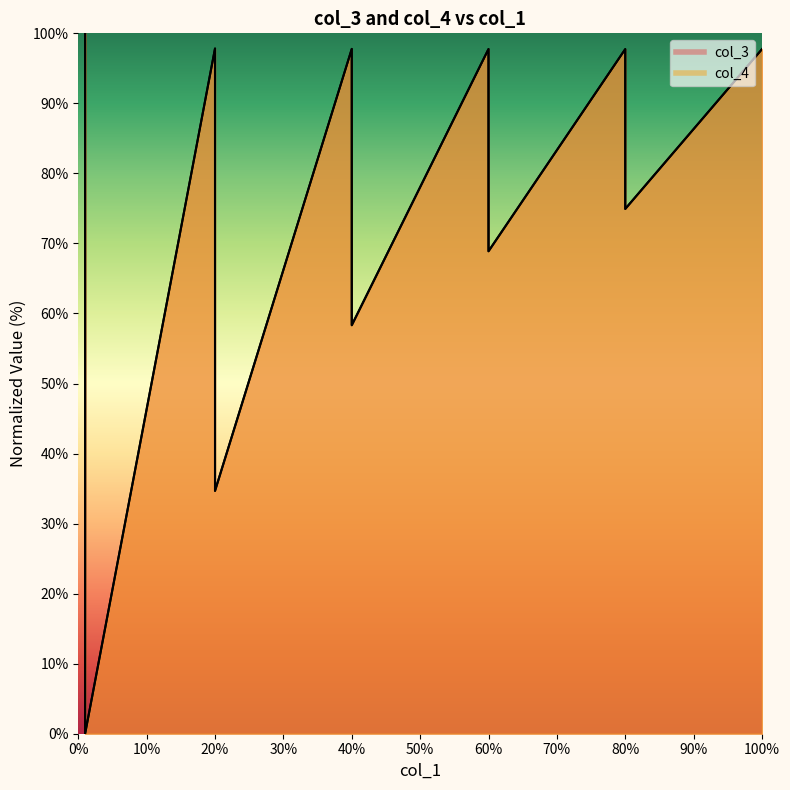

Which series has the largest total across all categories?

col_3